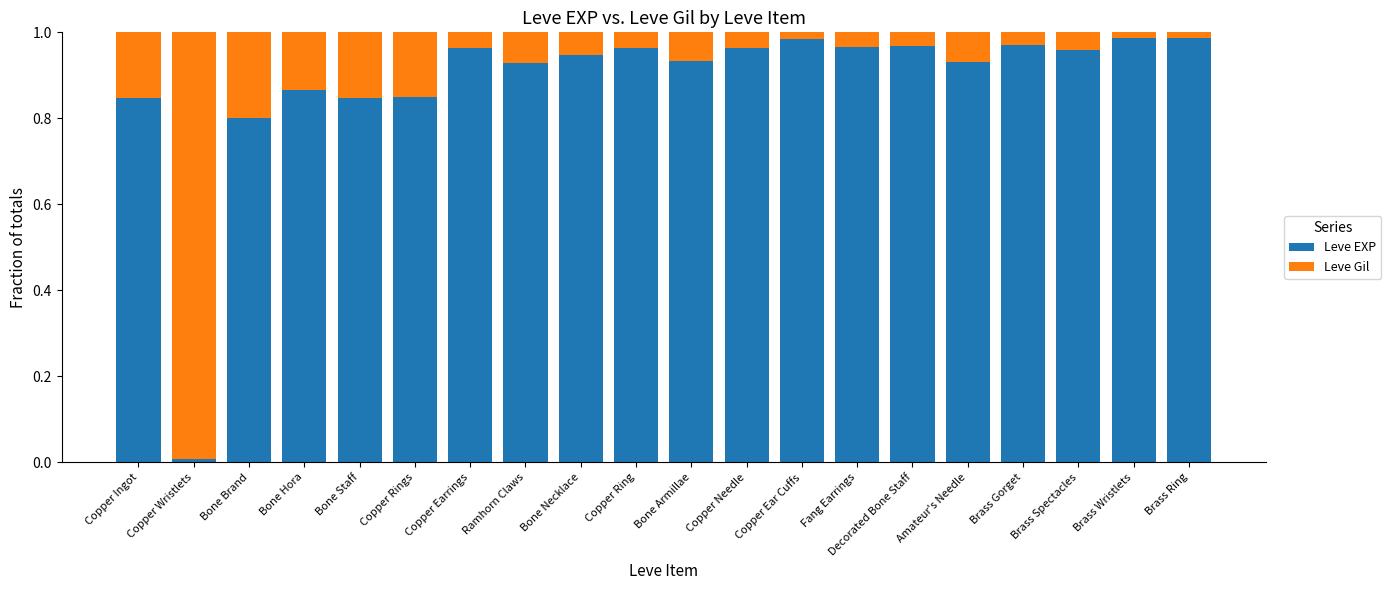

What is the sum of the Leve EXP values at Bone Armillae and Copper Ring?

1.9